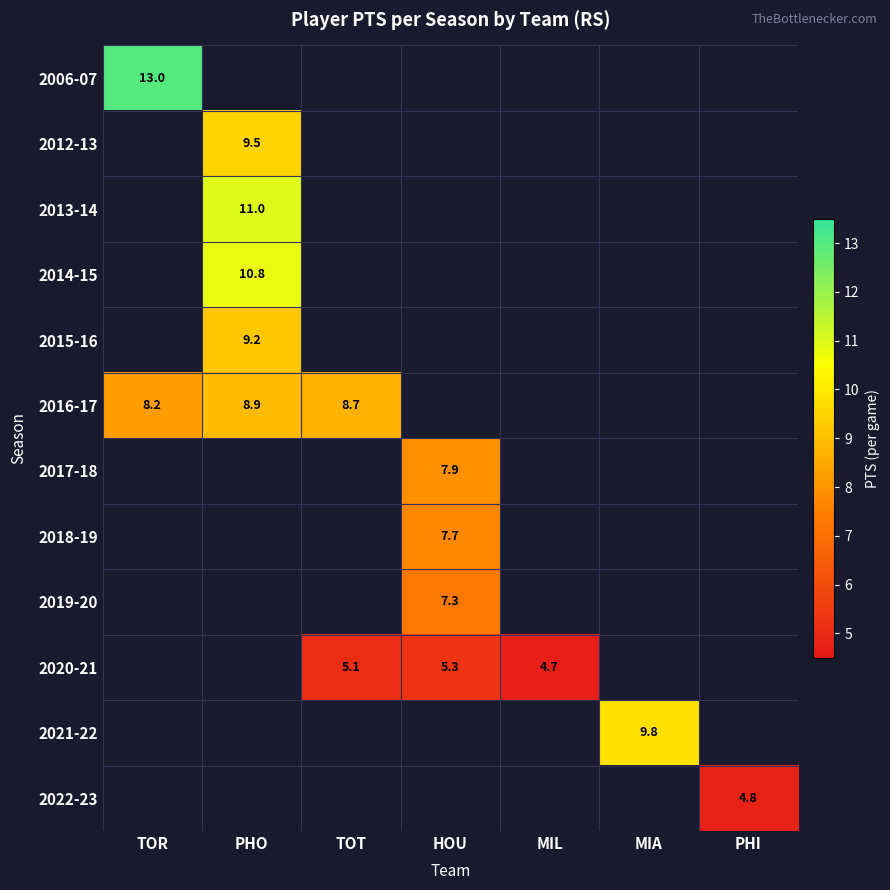

How many values in 2021-22 are above zero?

1